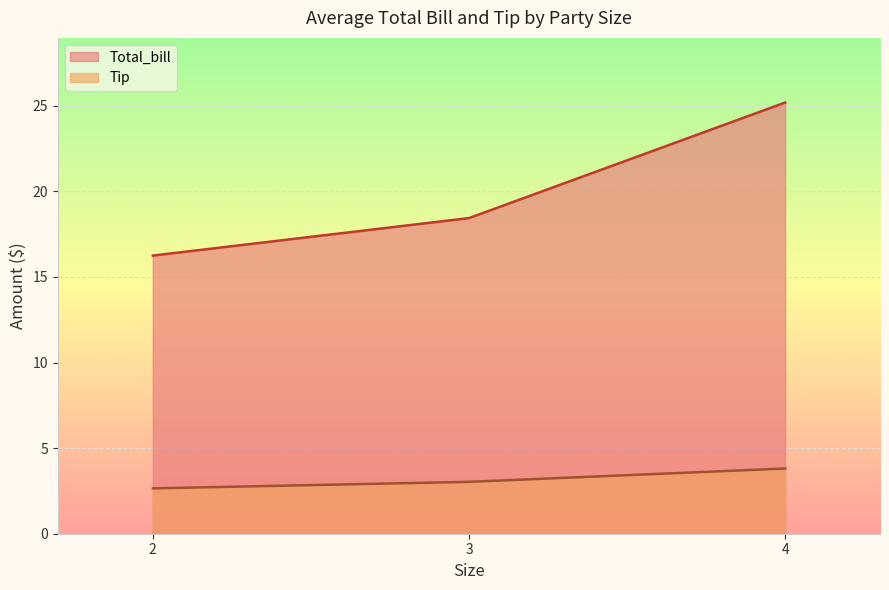

Between 2 and 4, which series saw the biggest shift?

Total_bill